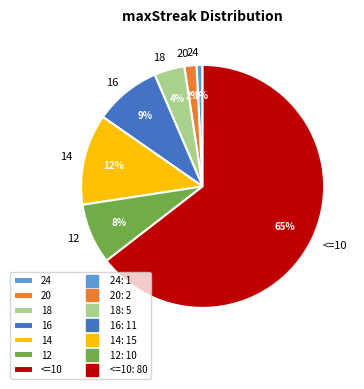

To the nearest percent, what percentage of the pie is 14?

12%